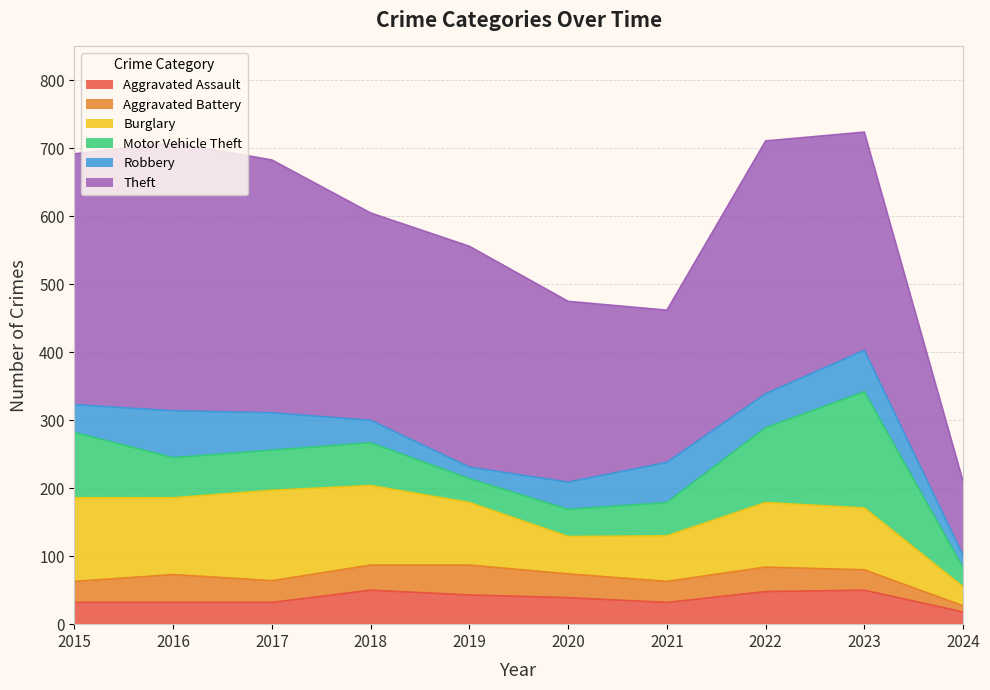

Reading right to left, what are all the values shown in this chart?

Aggravated Assault: 18	50	48	32	39	43	50	32	32	32
Aggravated Battery: 9	30	36	31	35	44	37	32	41	31
Burglary: 28	91	95	67	55	92	117	133	113	123
Motor Vehicle Theft: 28	171	110	49	40	35	63	59	59	96
Robbery: 18	61	50	59	40	17	33	55	69	41
Theft: 109	321	372	224	266	325	305	372	394	369